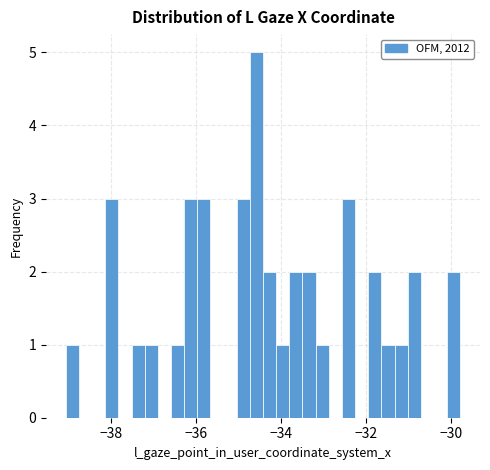

Around what value on the x-axis is the tallest bar? Give the approximate position of its centre, as read against the axis.

-34.6